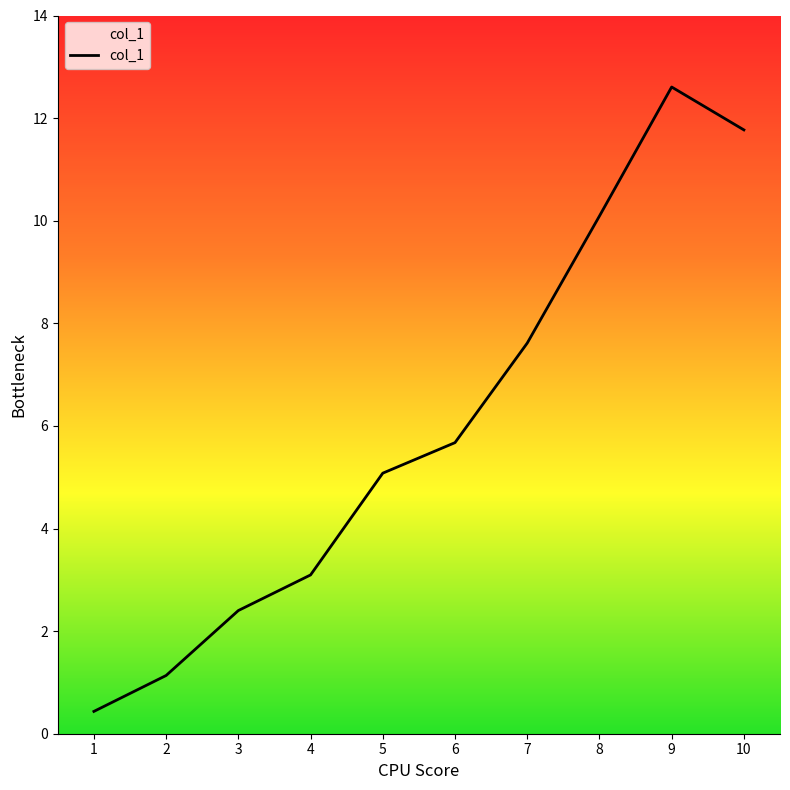

The value at 5 is 5.1. True or false?

True